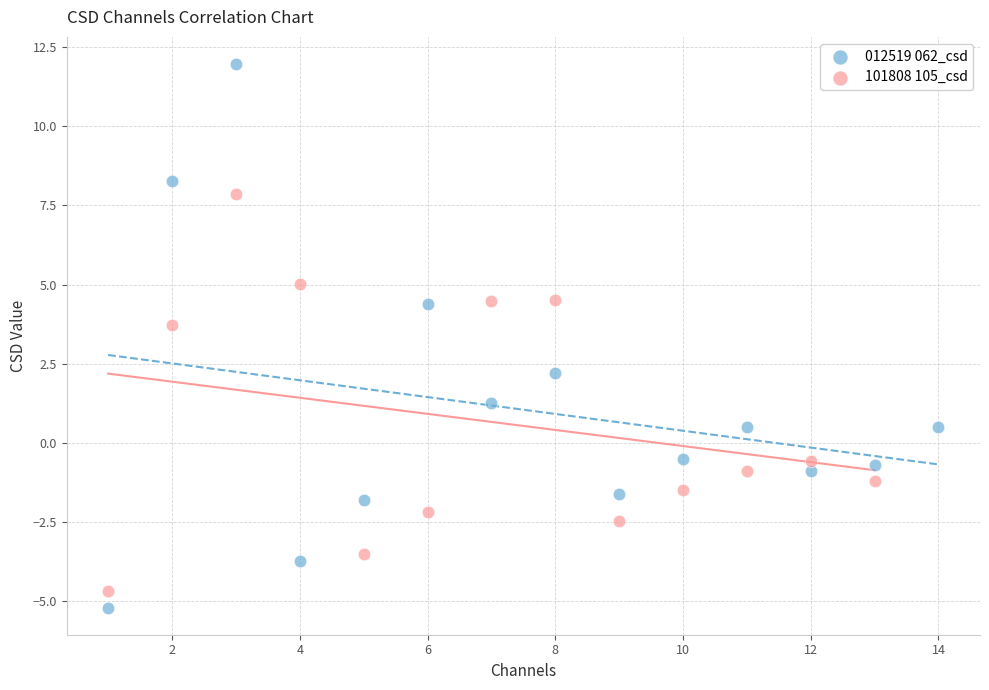

Which series reaches the maximum Y coordinate?

012519 062_csd